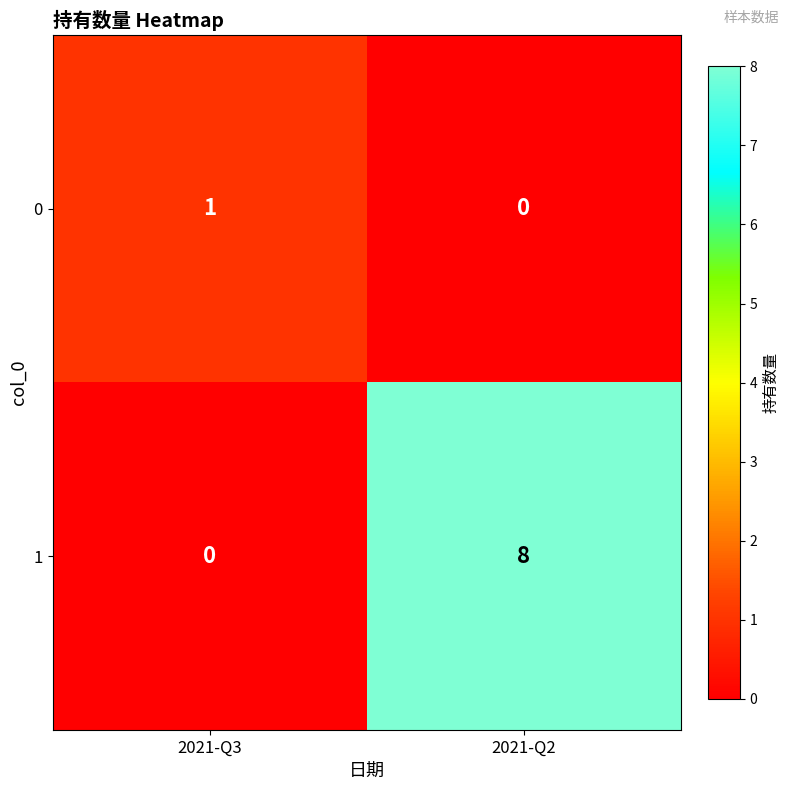

At which label is 0 closest to 0?

2021-Q2